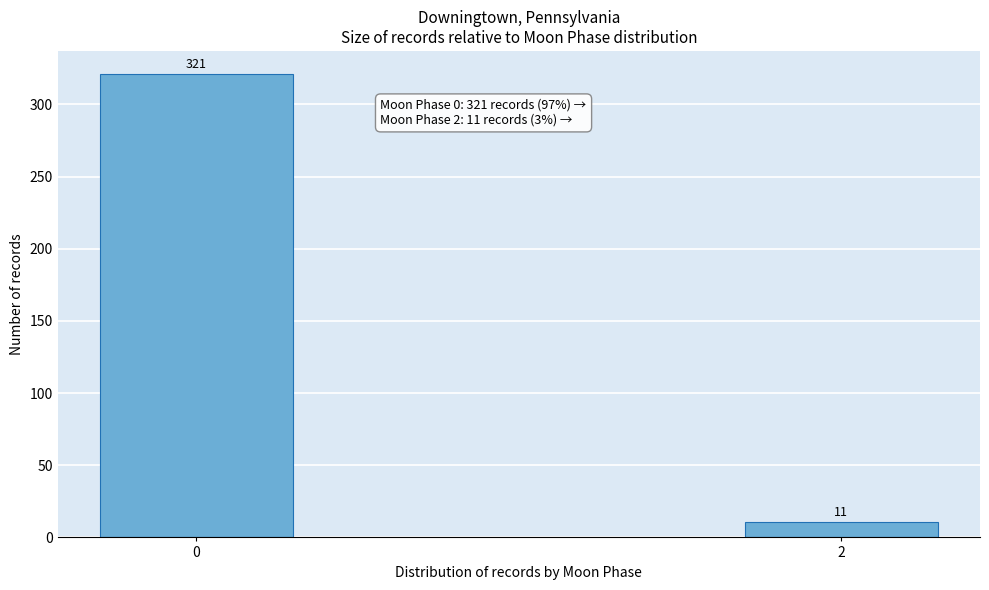

Reading left to right, what are all the values shown in this chart?

0=321	2=11